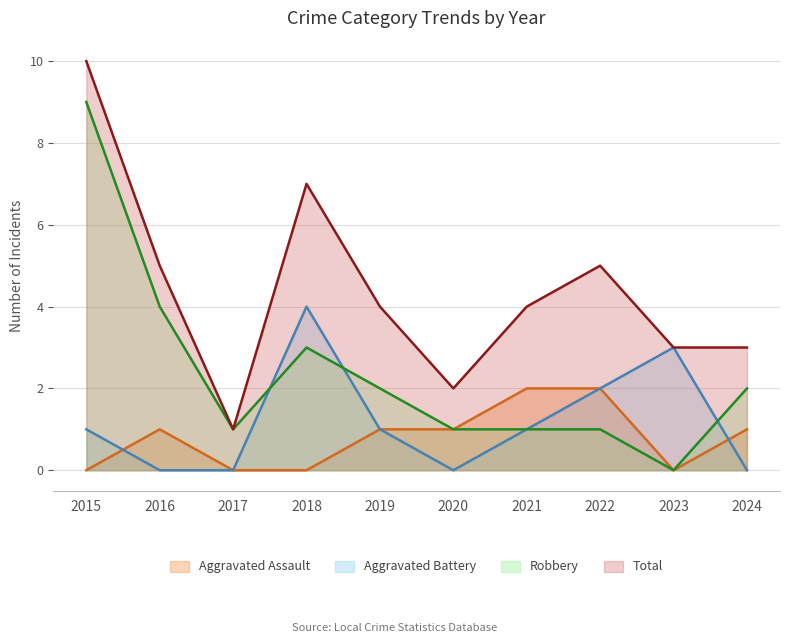

Which series has the largest total across all categories?

Total